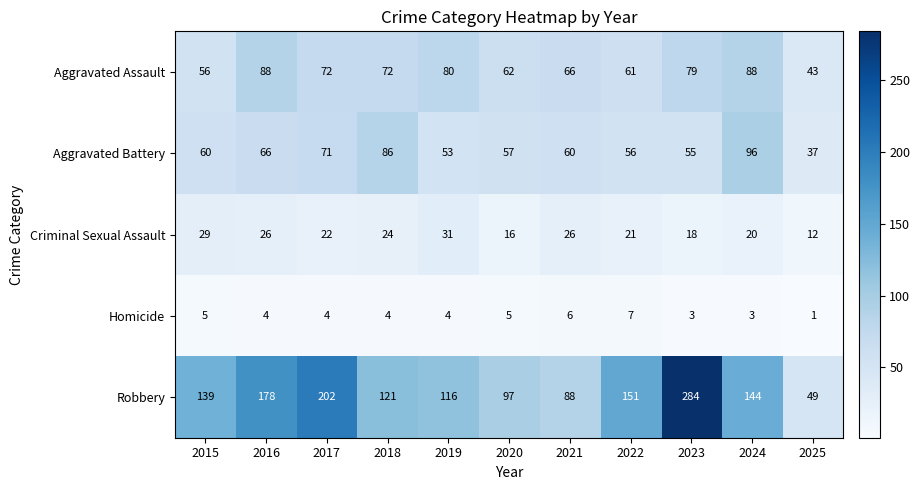

Which series changed the most between 2017 and 2024?

Robbery